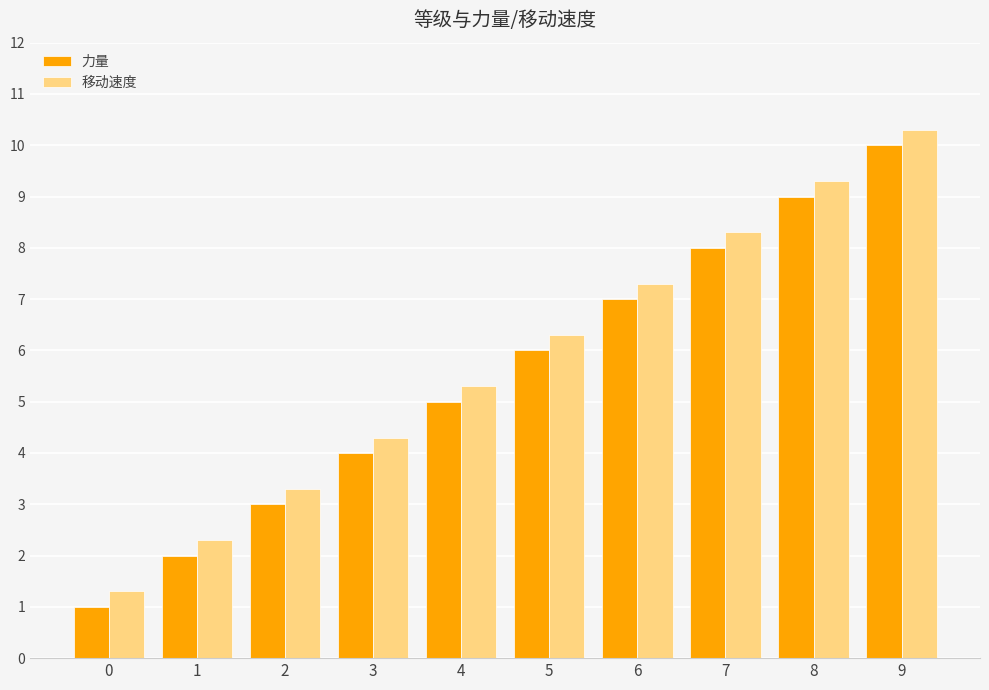

What is the spread (max minus min) of values at 6?

0.3